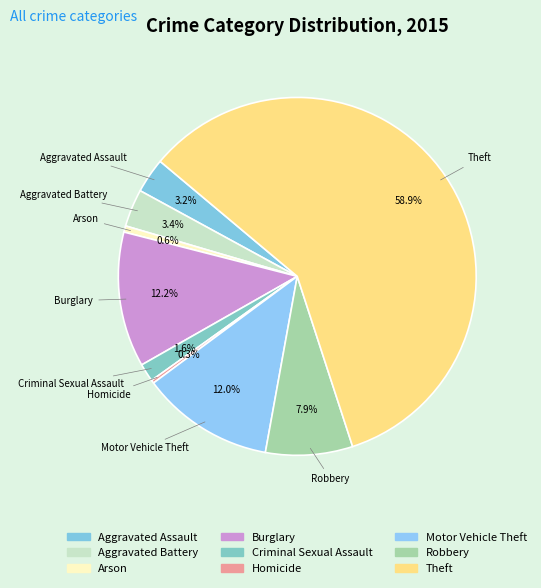

Count the number of slices in the pie.

9